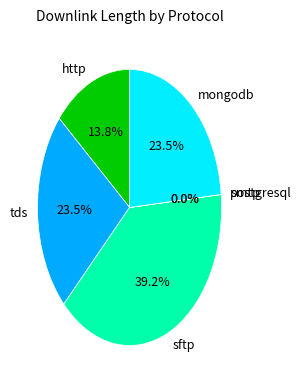

What is the largest slice in the pie chart?

sftp